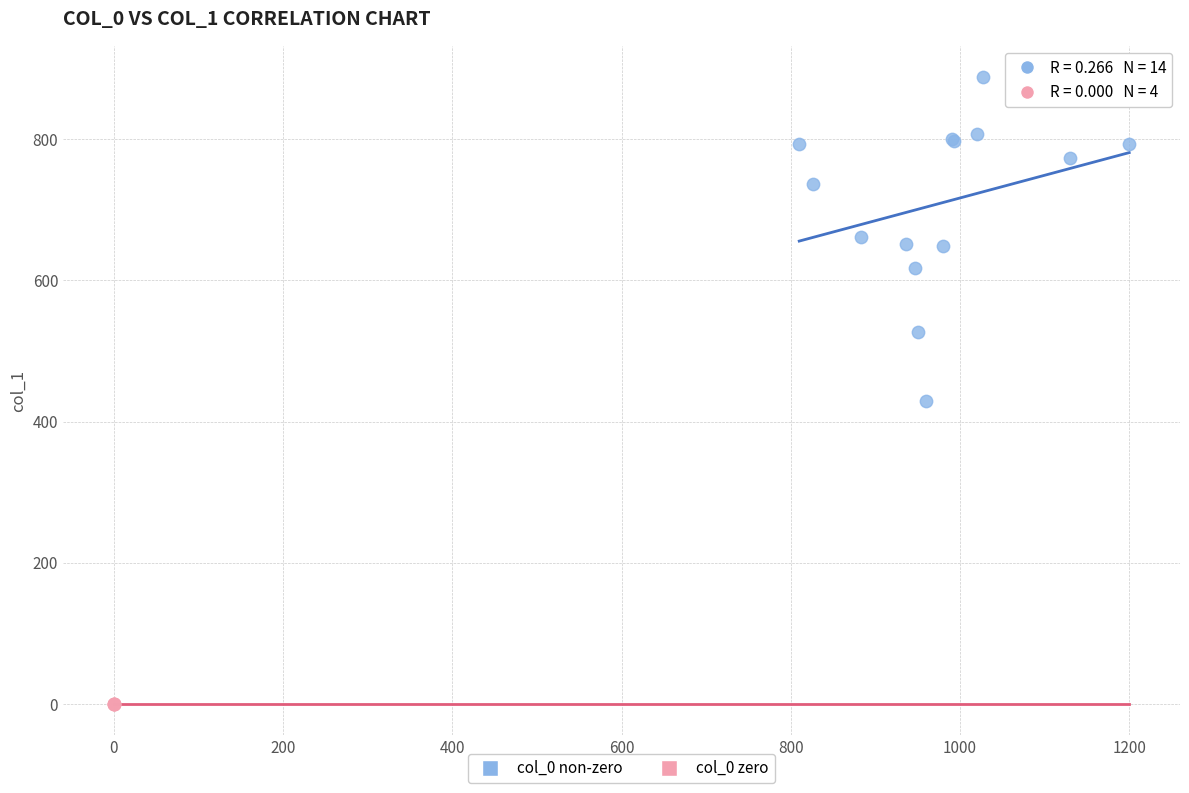

Which series contains the highest Y value?

col_0 non-zero